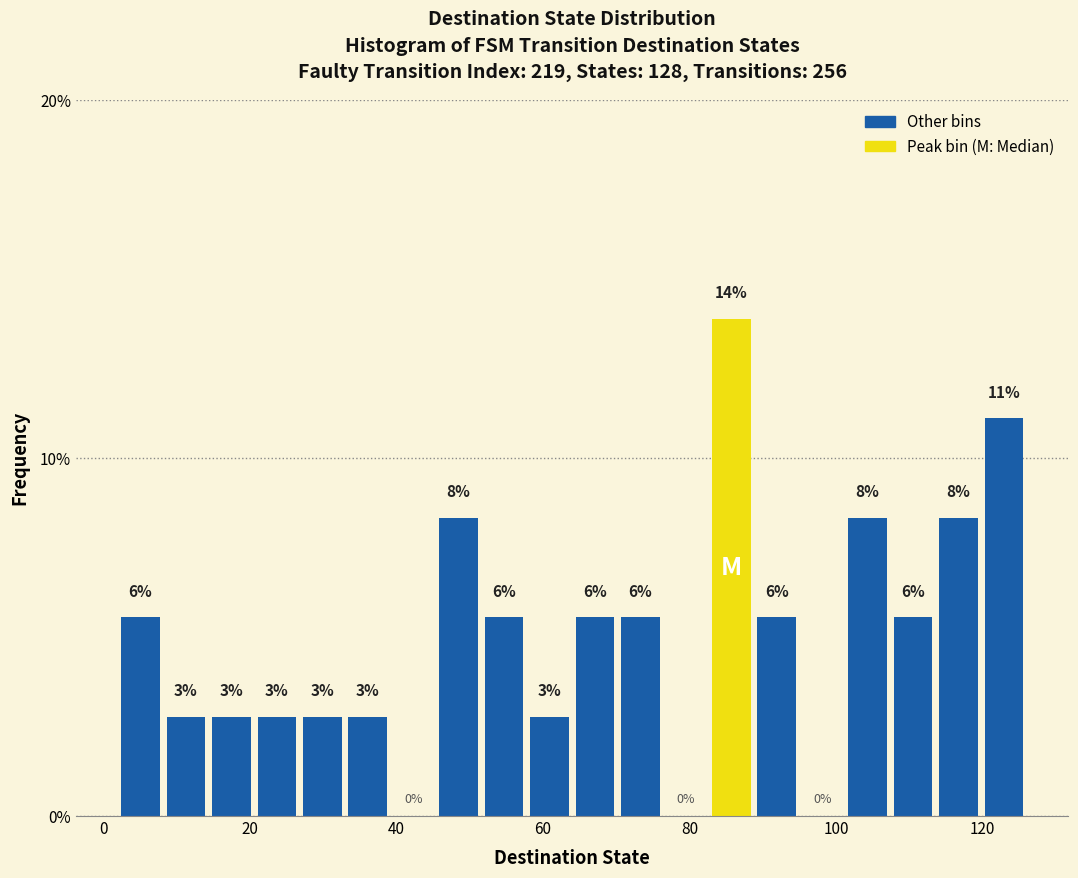

Around what value on the x-axis is the tallest bar? Give the approximate position of its centre, as read against the axis.

86